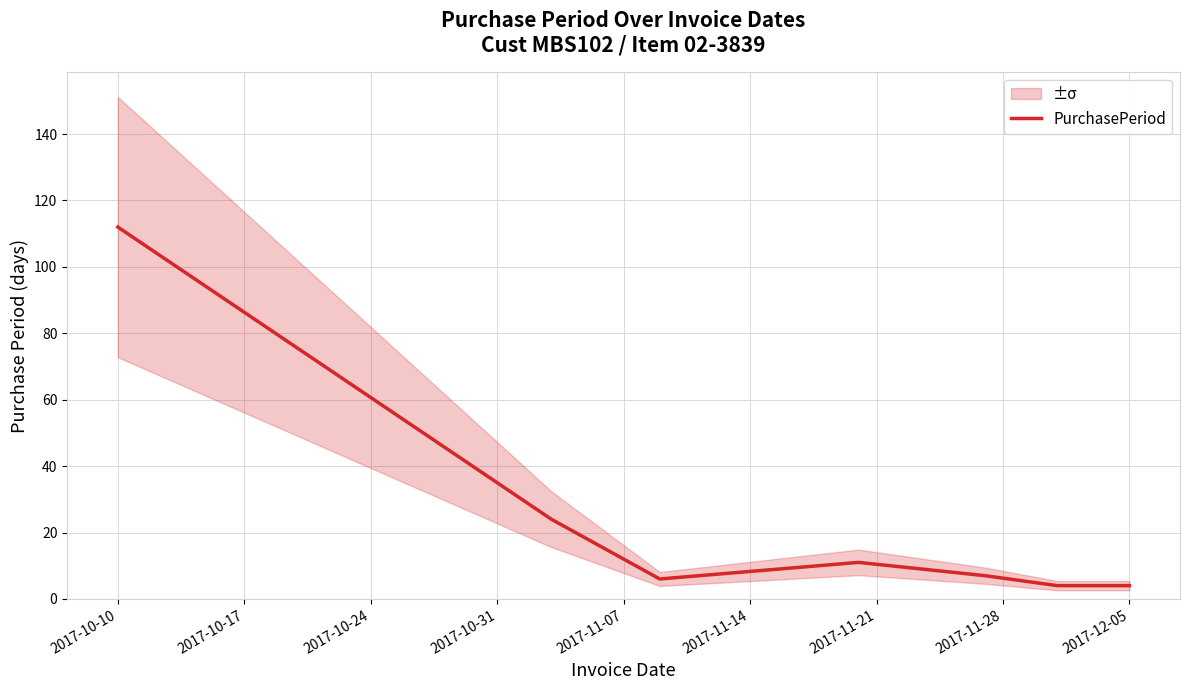

The PurchasePeriod series shows 48 at 2017-10-10. True or false?

False